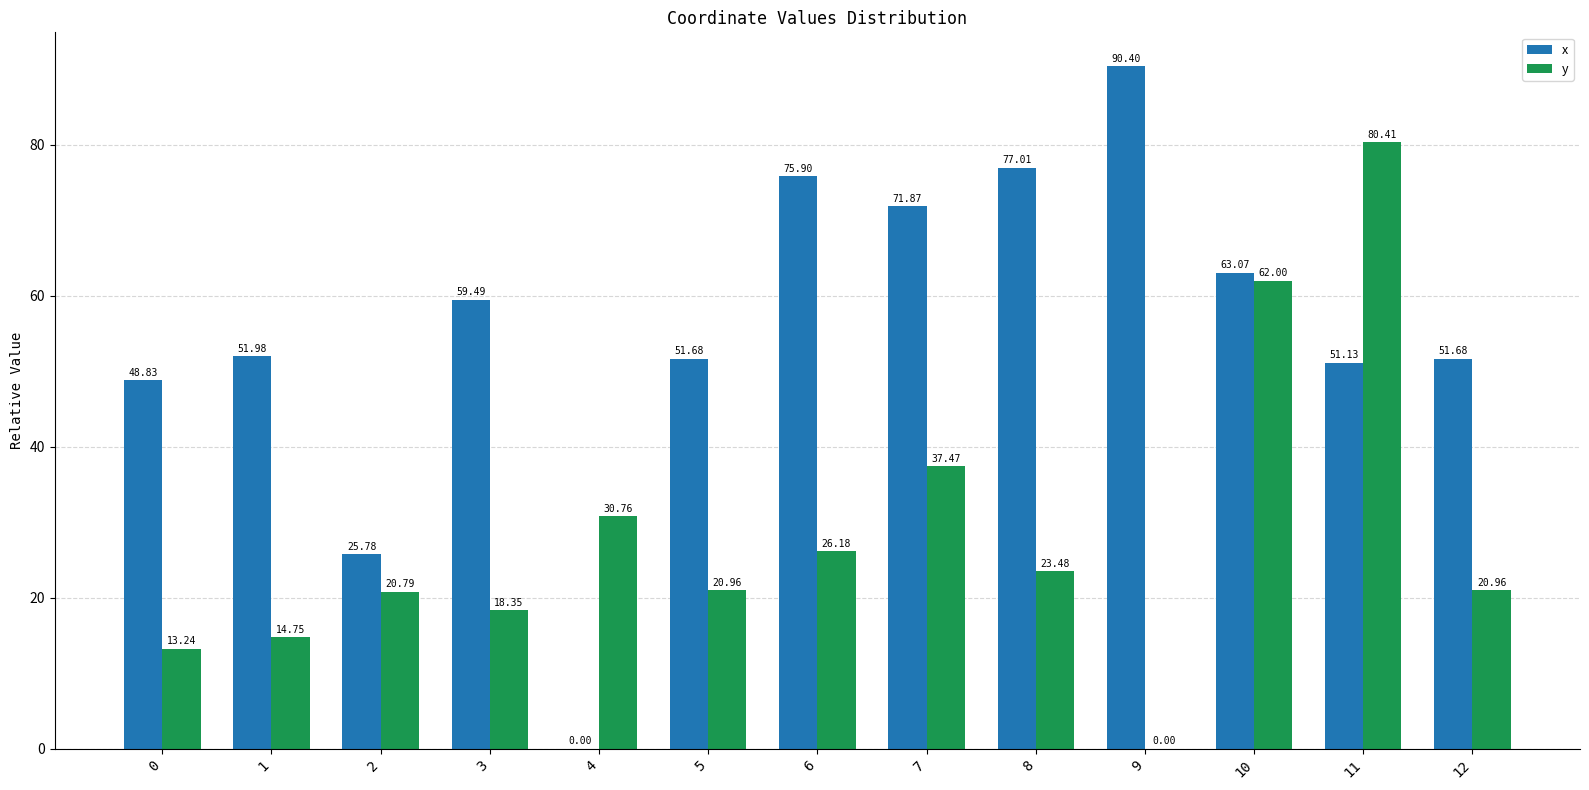

What is the difference between the y values at 7 and 11?

42.9